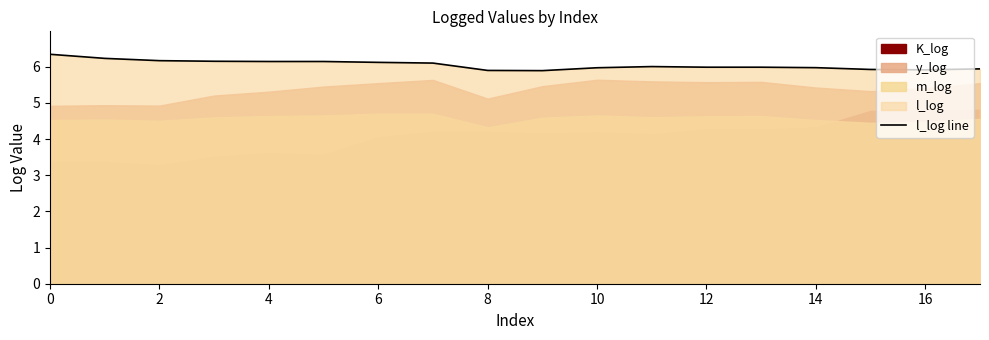

The value of l_log line at 8 is 5.9. True or false?

True